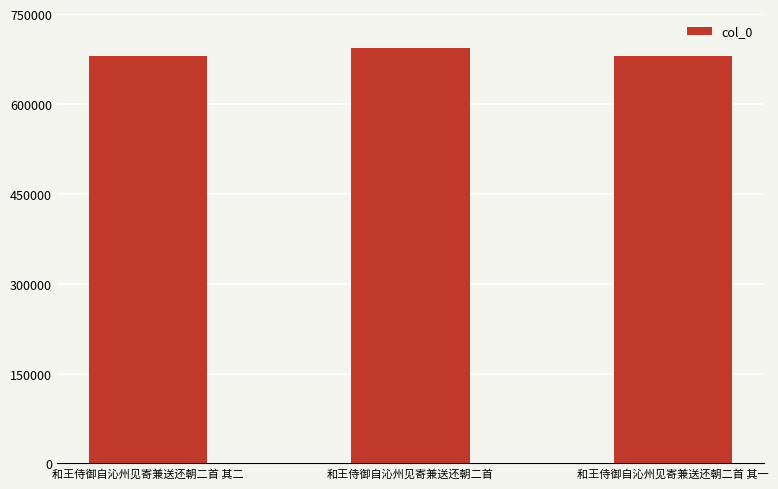

The chart shows a value of 399462 at 和王侍御自沁州见寄兼送还朝二首 其一. True or false?

False